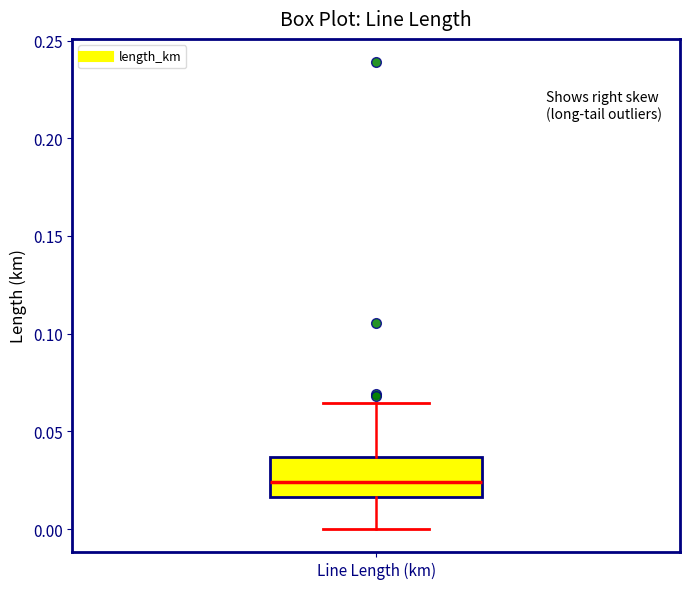

Read this box plot against the y-axis: the position of the median line, the range covered by the box, and the ends of both whiskers. The values are not printed on the chart, so give them approximately, as read against the axis.

median 0.025, box 0.015 to 0.035, whiskers 0.000 to 0.065